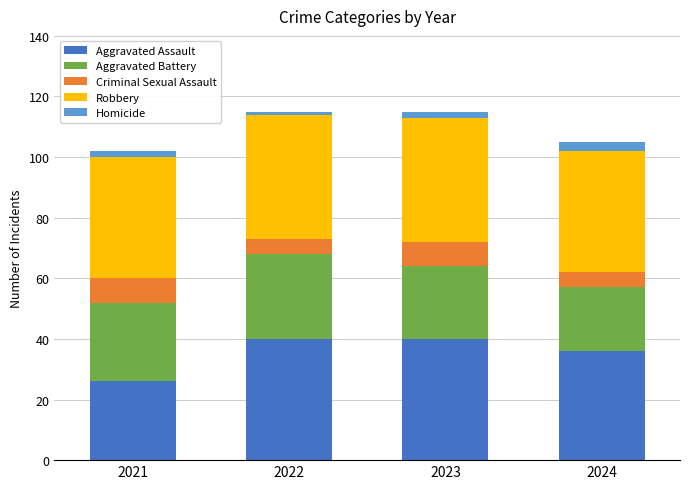

Does the chart contain stacked bars?

Yes